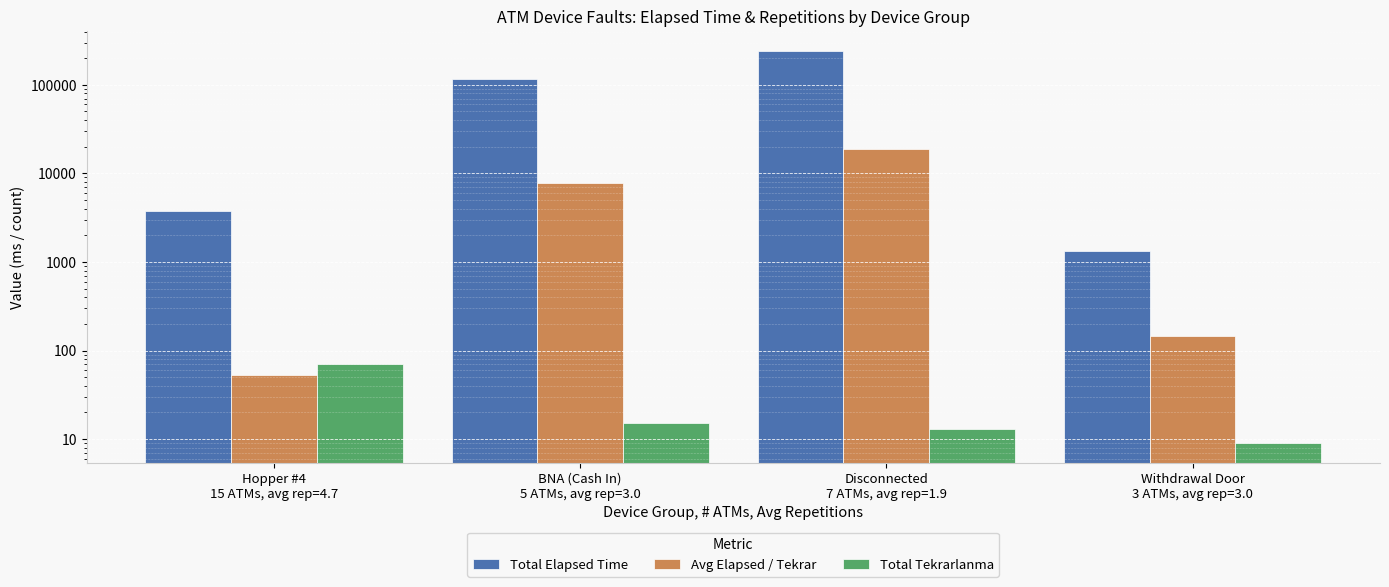

Count the number of data series in this chart.

3